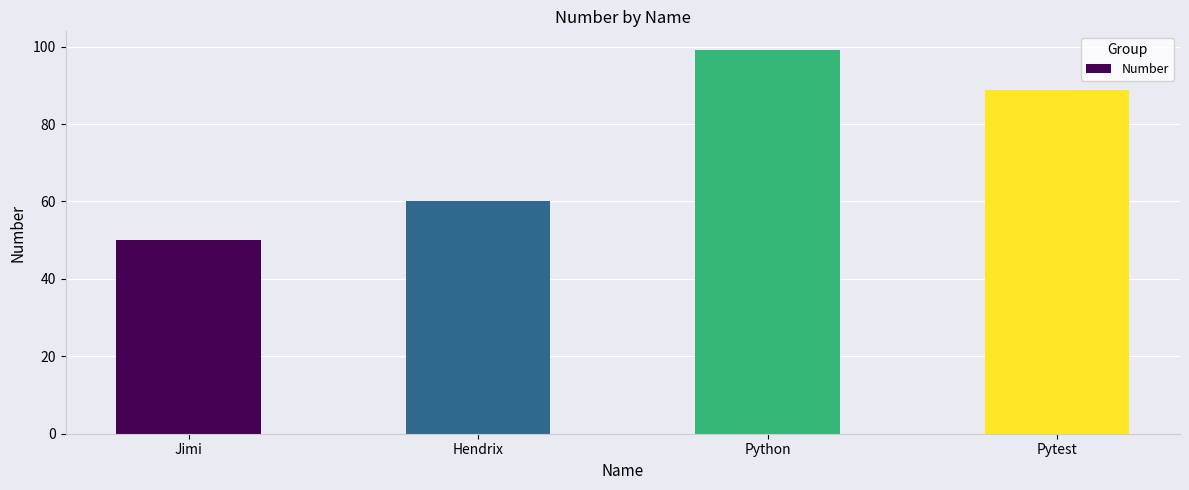

Reading left to right, list all the values displayed in this chart.

Jimi=50.0	Hendrix=60.0	Python=99.0	Pytest=88.9